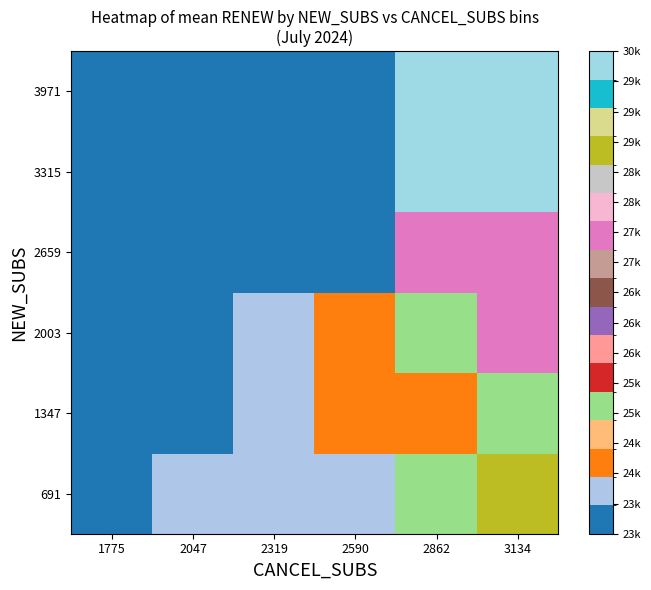

Reading right to left, what are all the values shown in this chart?

691: 3134=28951.0	2862=25436.5	2590=24201.0	2319=24176.0	2047=24191.0	1775=23836.5
1347: 3134=25212.0	2862=24496.8	2590=24518.0	2319=24086.2	2047=23754.2	1775=23757.7
2003: 3134=27704.5	2862=25482.8	2590=24507.4	2319=24013.1	2047=23767.0	1775=23697.0
2659: 3134=27704.5	2862=27704.5	2590=23635.0	2319=23651.3	2047=23630.0	1775=23618.5
3315: 3134=30405.0	2862=30405.0	2590=23635.0	2319=23635.0	2047=23552.0	1775=23499.0
3971: 3134=30405.0	2862=30405.0	2590=23635.0	2319=23593.5	2047=23562.0	1775=23516.7